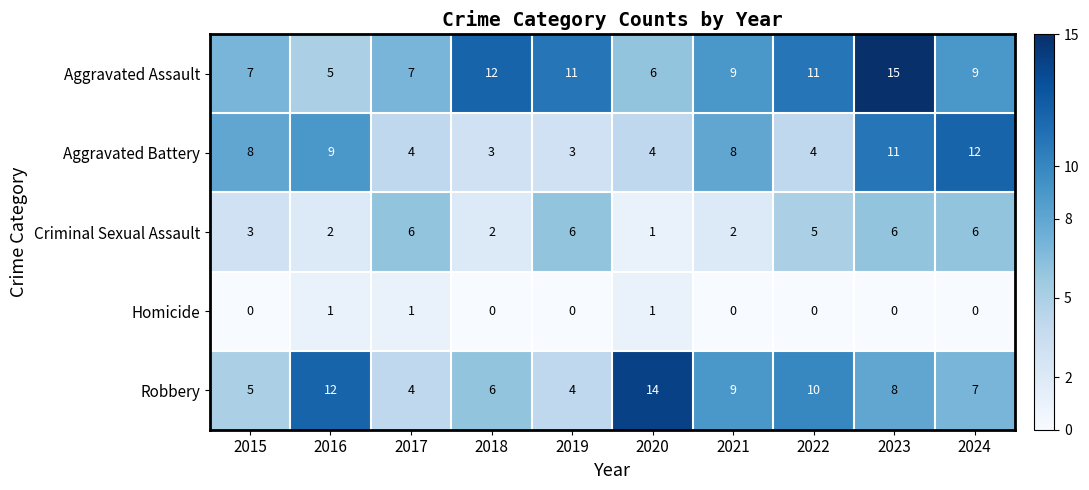

The value of Homicide at 2022 is 0. True or false?

True